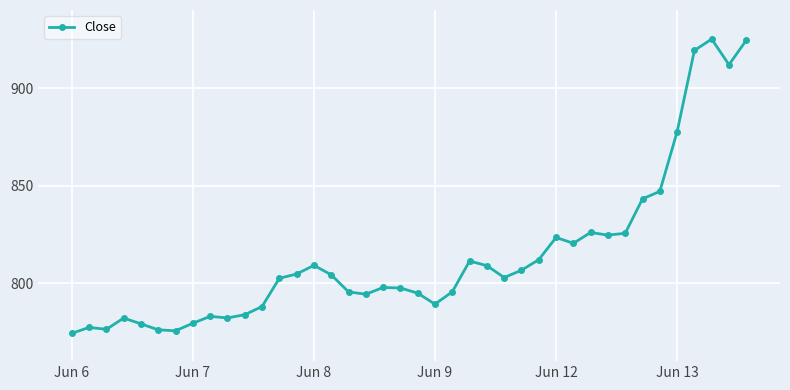

True or false: the data has more than 0 interior local peaks.

True